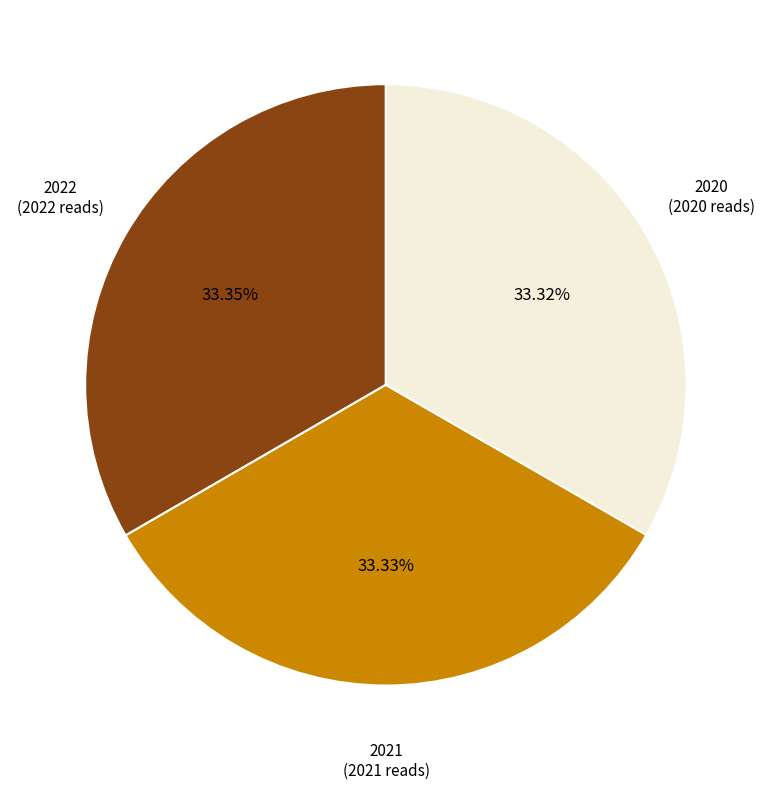

Is it true that 2020 is 33% of the pie?

True